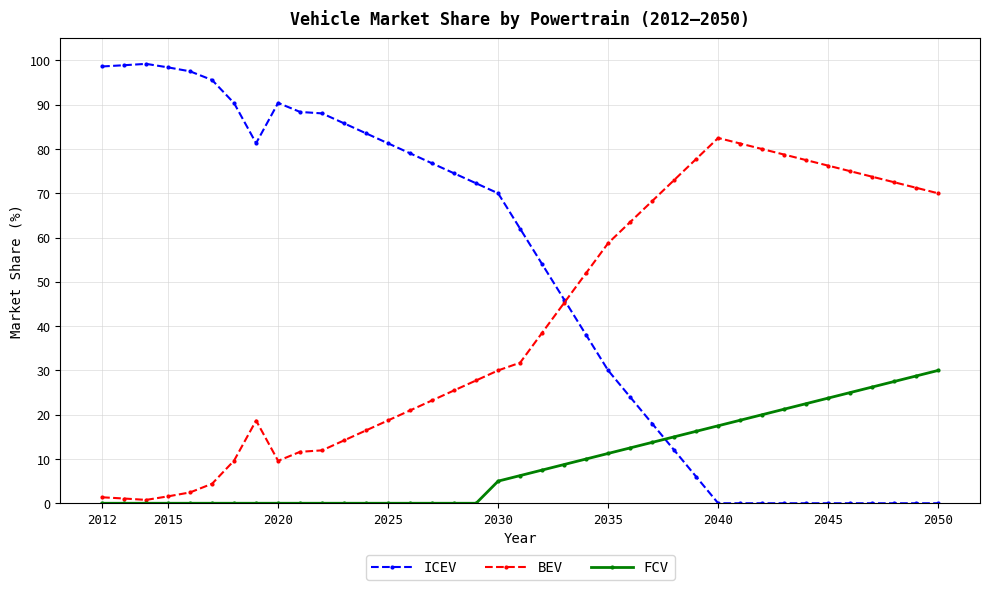

What is the average value of the FCV series?

9.4